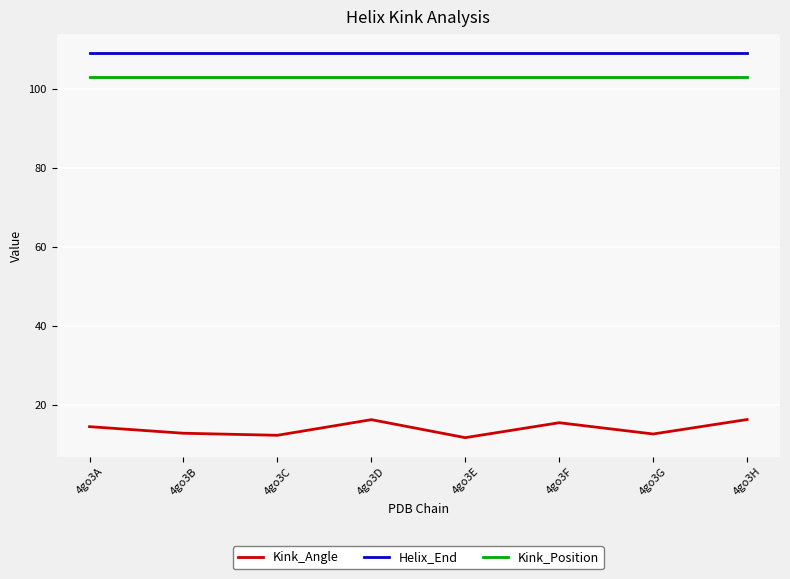

The Helix_End series shows 109.0 at 4go3F. True or false?

True